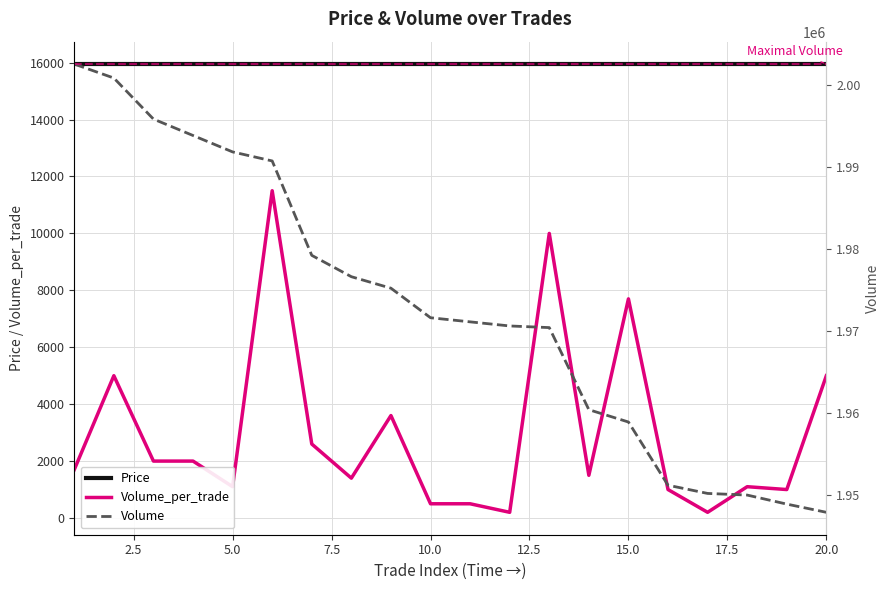

True or false: Volume_per_trade and Volume intersect in this chart.

False